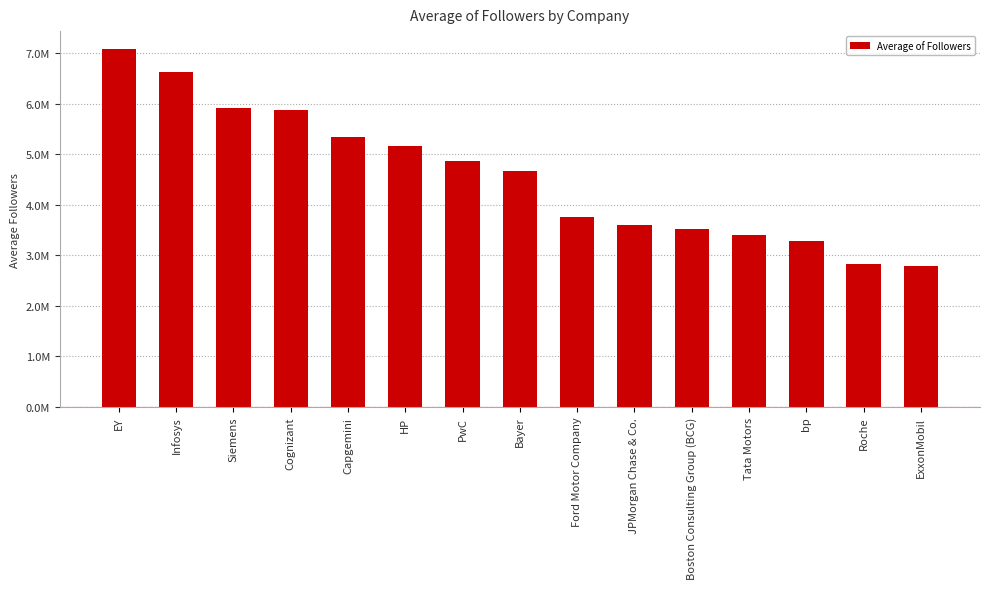

Reading left to right, what are all the values shown in this chart?

EY=7084734.7	Infosys=6624267.3	Siemens=5913207.0	Cognizant=5883331.2	Capgemini=5343660.0	HP=5160695.0	PwC=4866644.9	Bayer=4678117.0	Ford Motor Company=3755082.0	JPMorgan Chase & Co.=3600130.0	Boston Consulting Group (BCG)=3529745.0	Tata Motors=3394560.0	bp=3282324.0	Roche=2836586.0	ExxonMobil=2784810.0